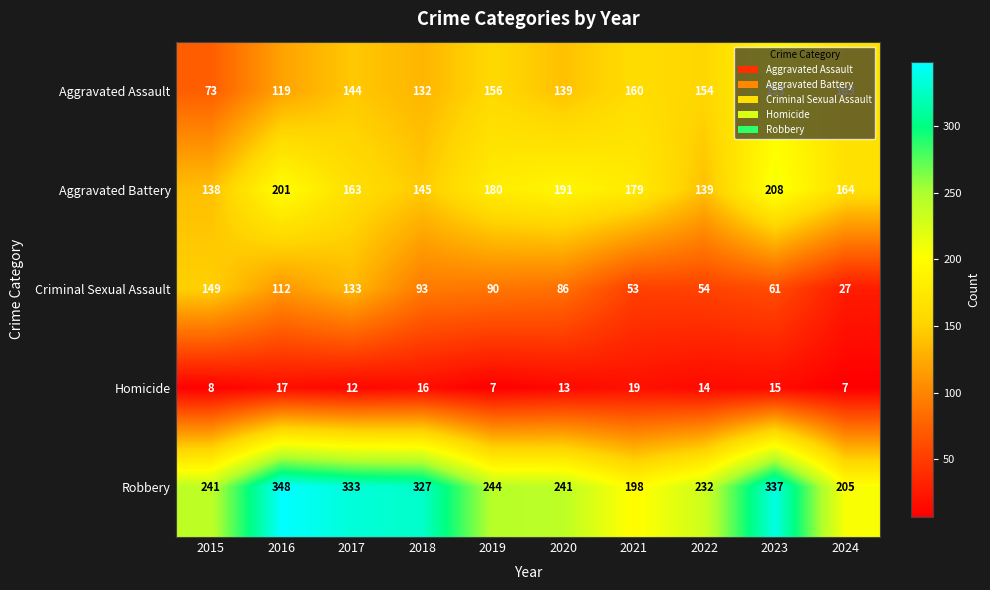

At which label is Aggravated Assault closest to 133?

2018